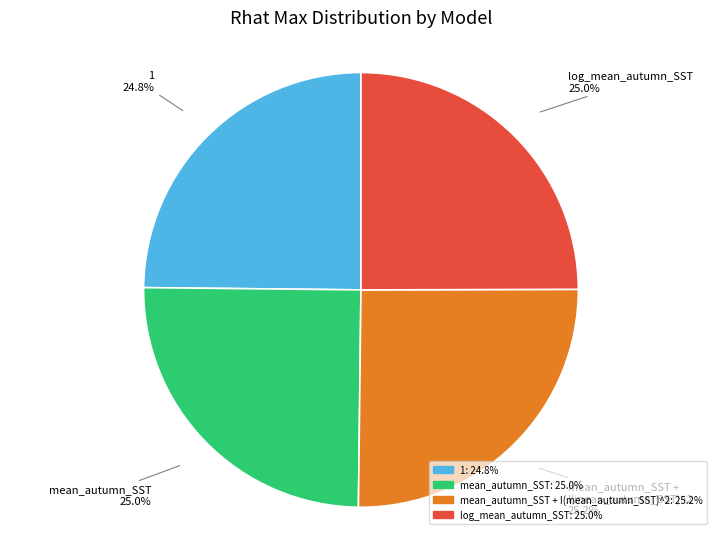

How much of the chart is everything except log_mean_autumn_SST: 25.0%?

75.0%